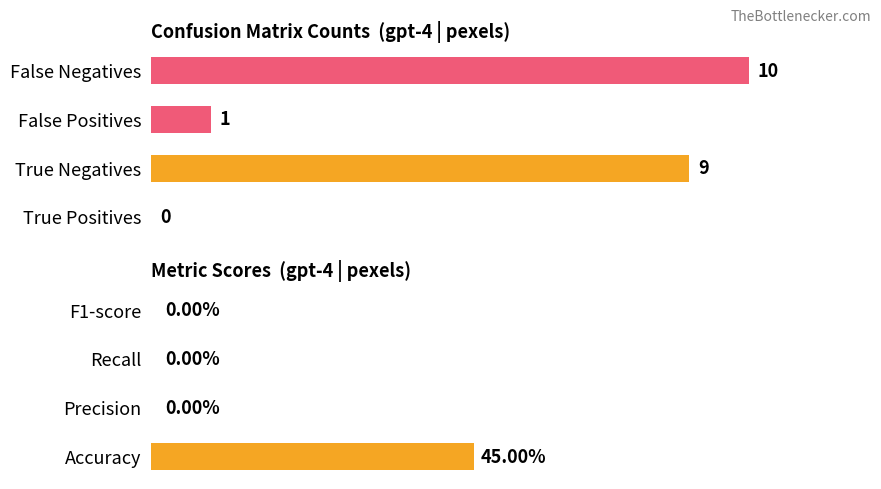

At 4, list the series in order from largest to smallest.

Count, Score